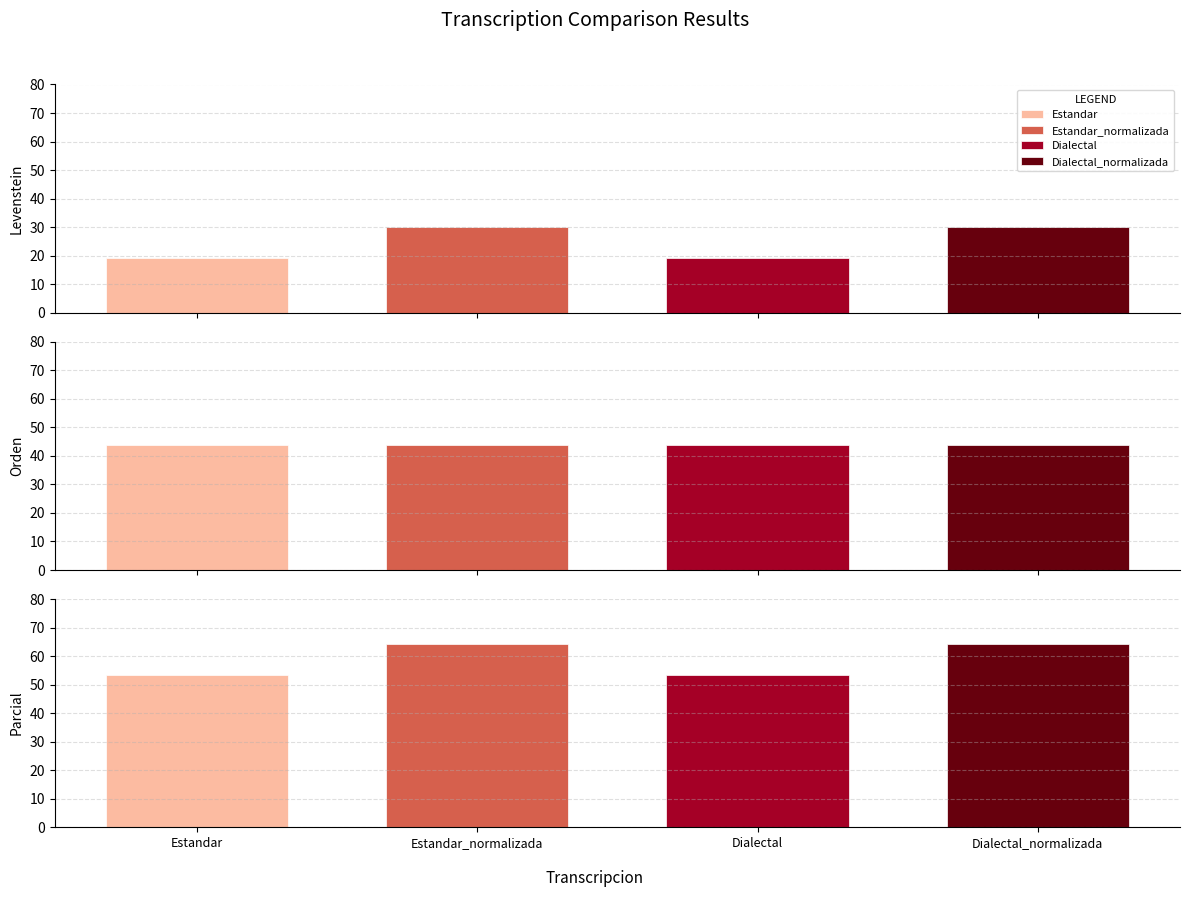

What is the maximum value for Parcial?

64.3